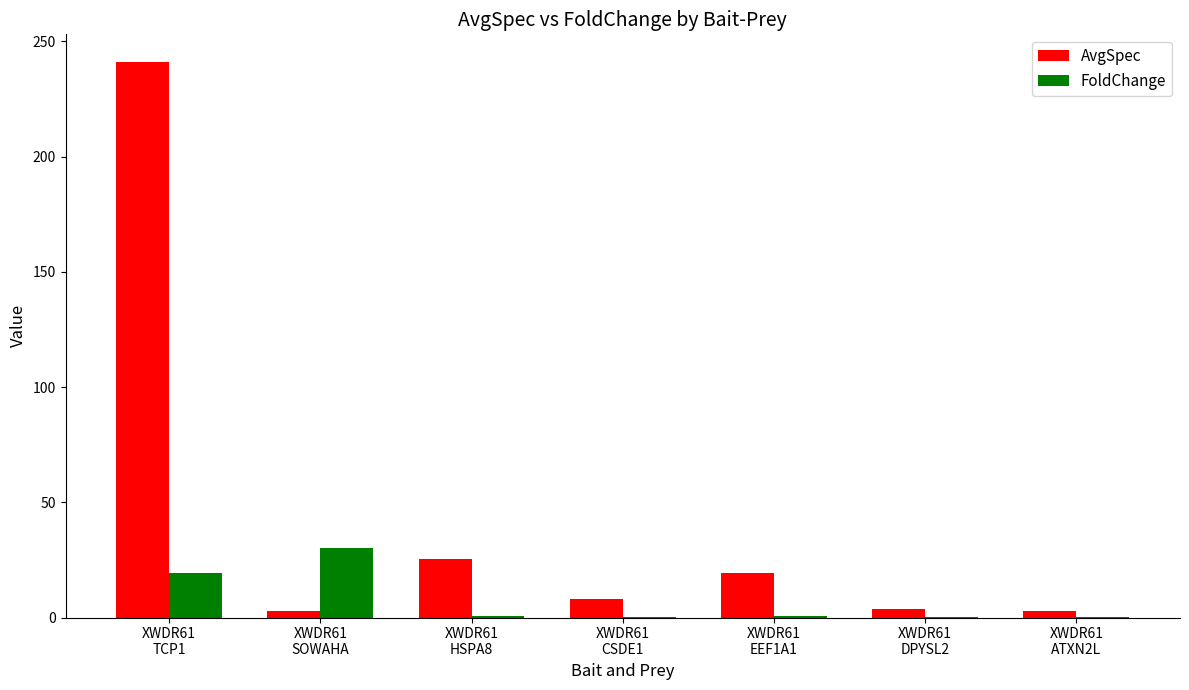

Which category has the highest value in the AvgSpec series?

XWDR61
TCP1